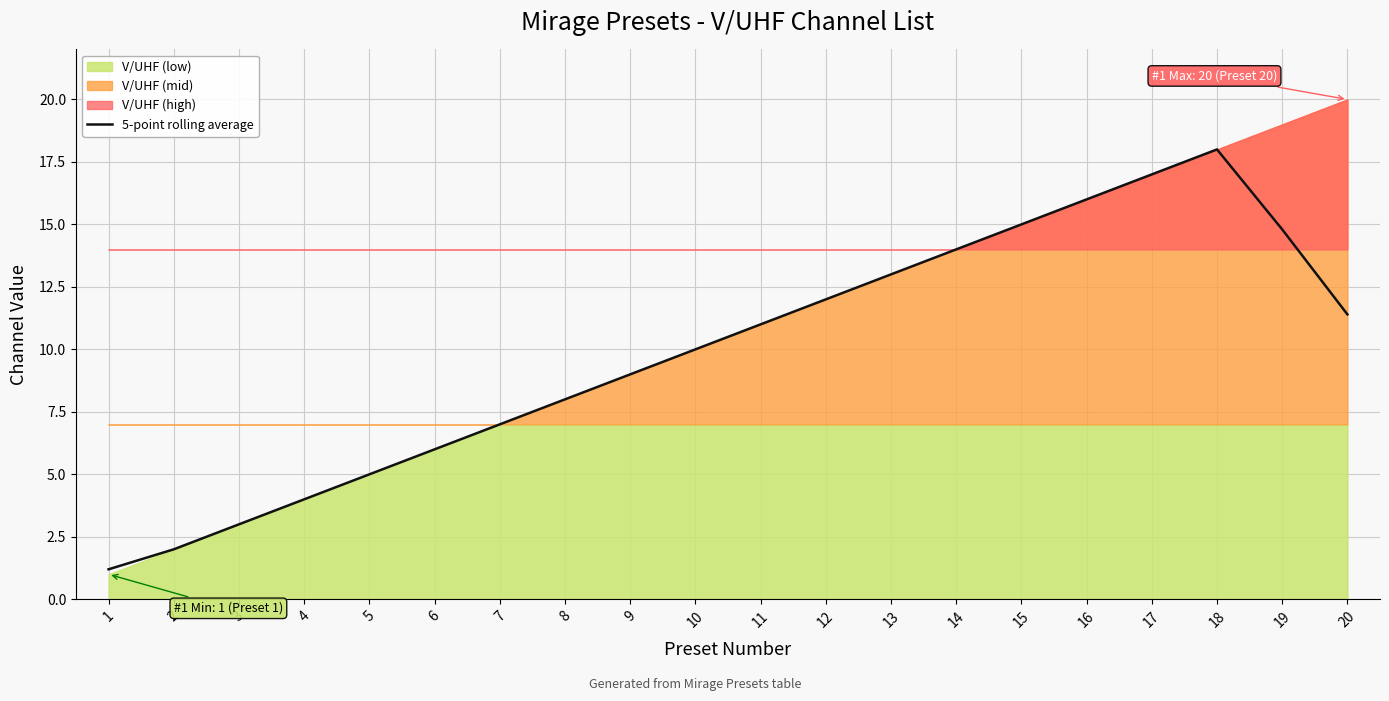

Between 7 and 1, which is larger?

7